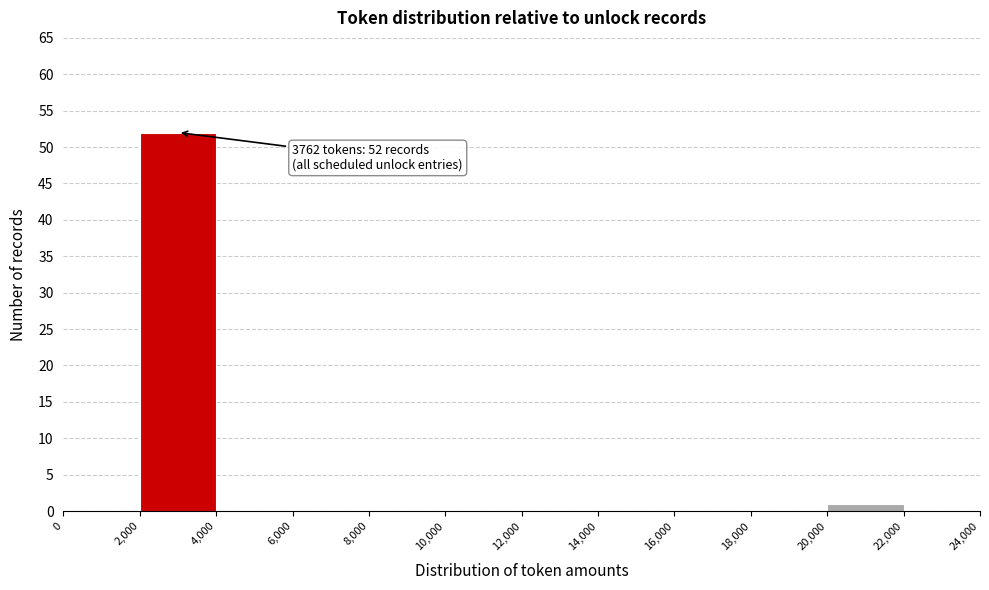

Over which range of the x-axis is the bar tallest?

2,000 to 4,000